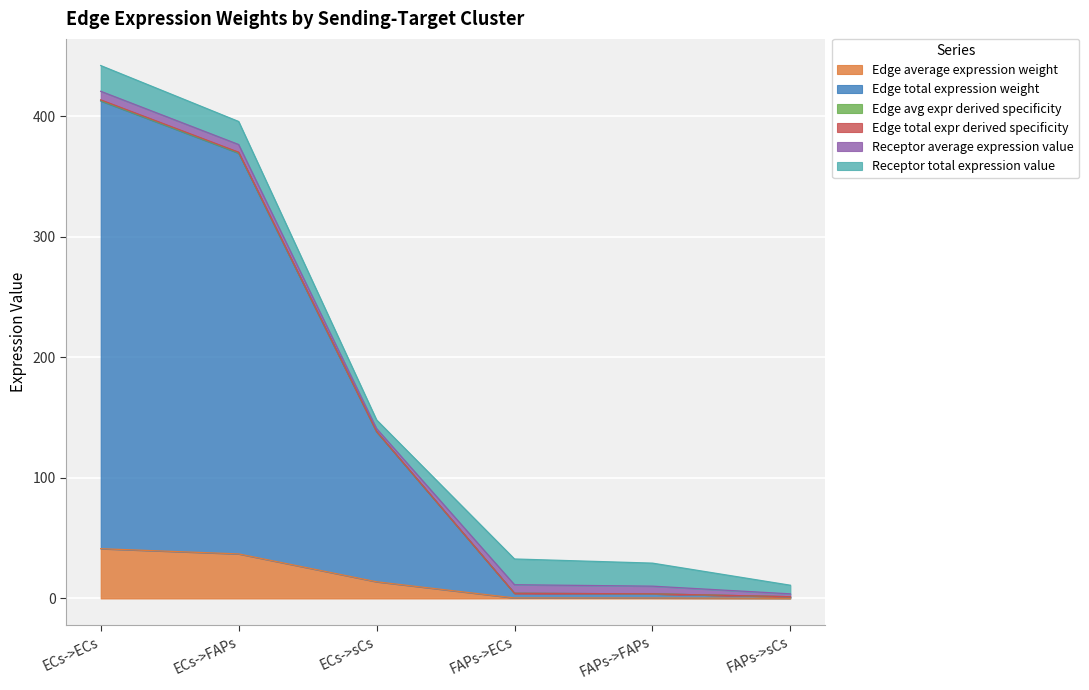

True or false: Edge avg expr derived specificity and Edge total expr derived specificity intersect in this chart.

False